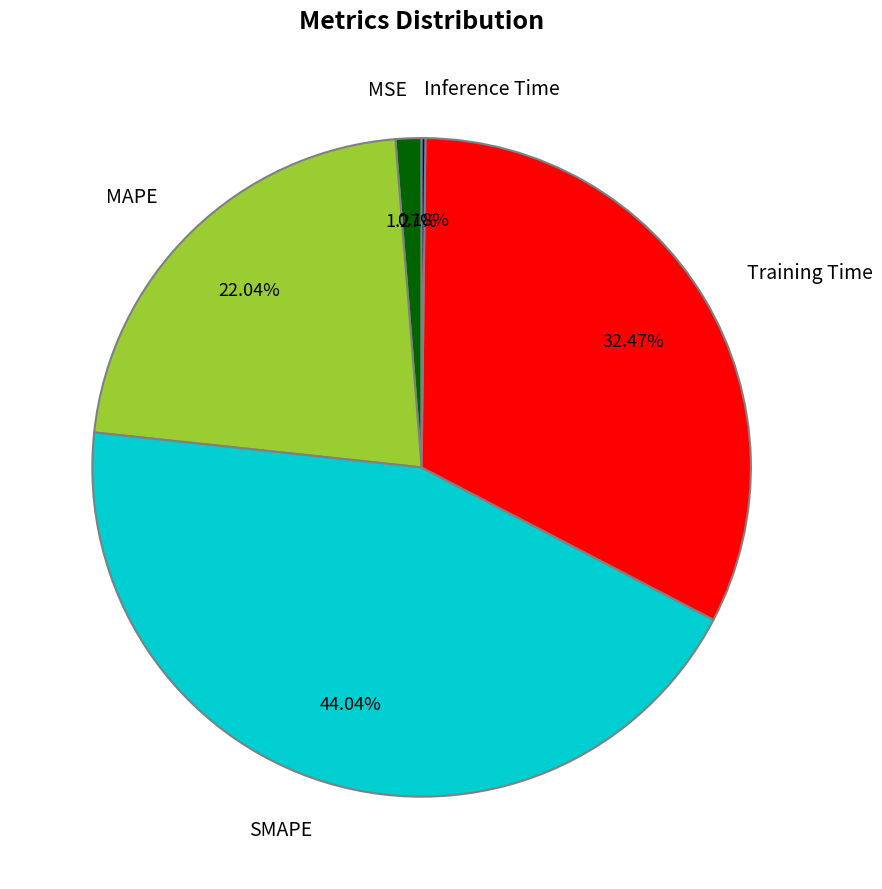

Is it true that Training Time is 38% of the pie?

False